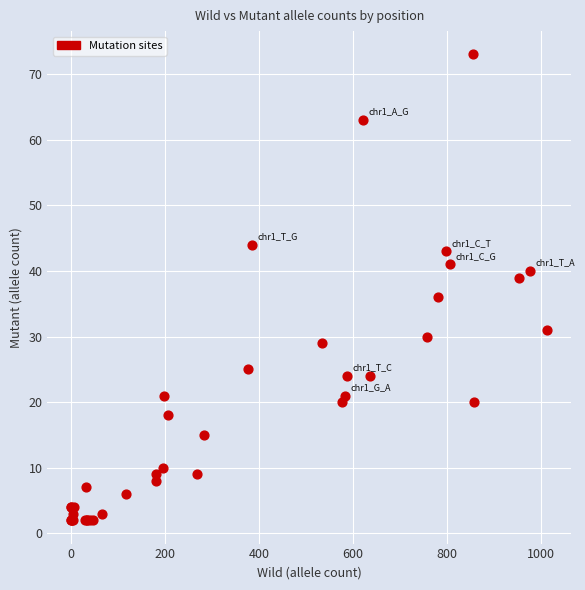

What Y value in the scatter plot is closest to 37?

36